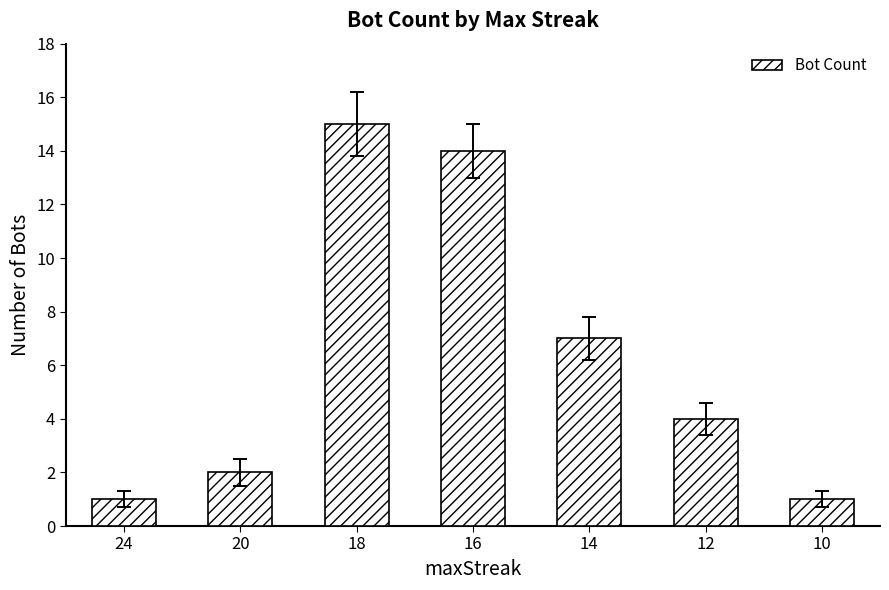

What is the ratio of the value at 10 to the value at 24?

1.0